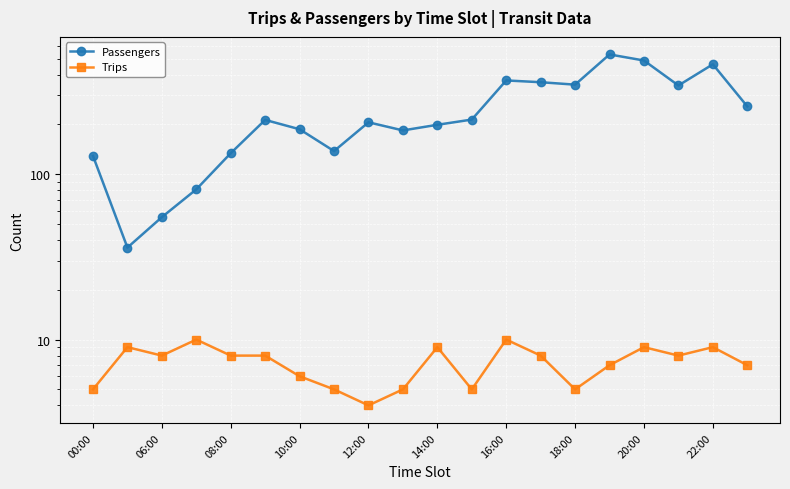

How many lines are shown in the chart?

2